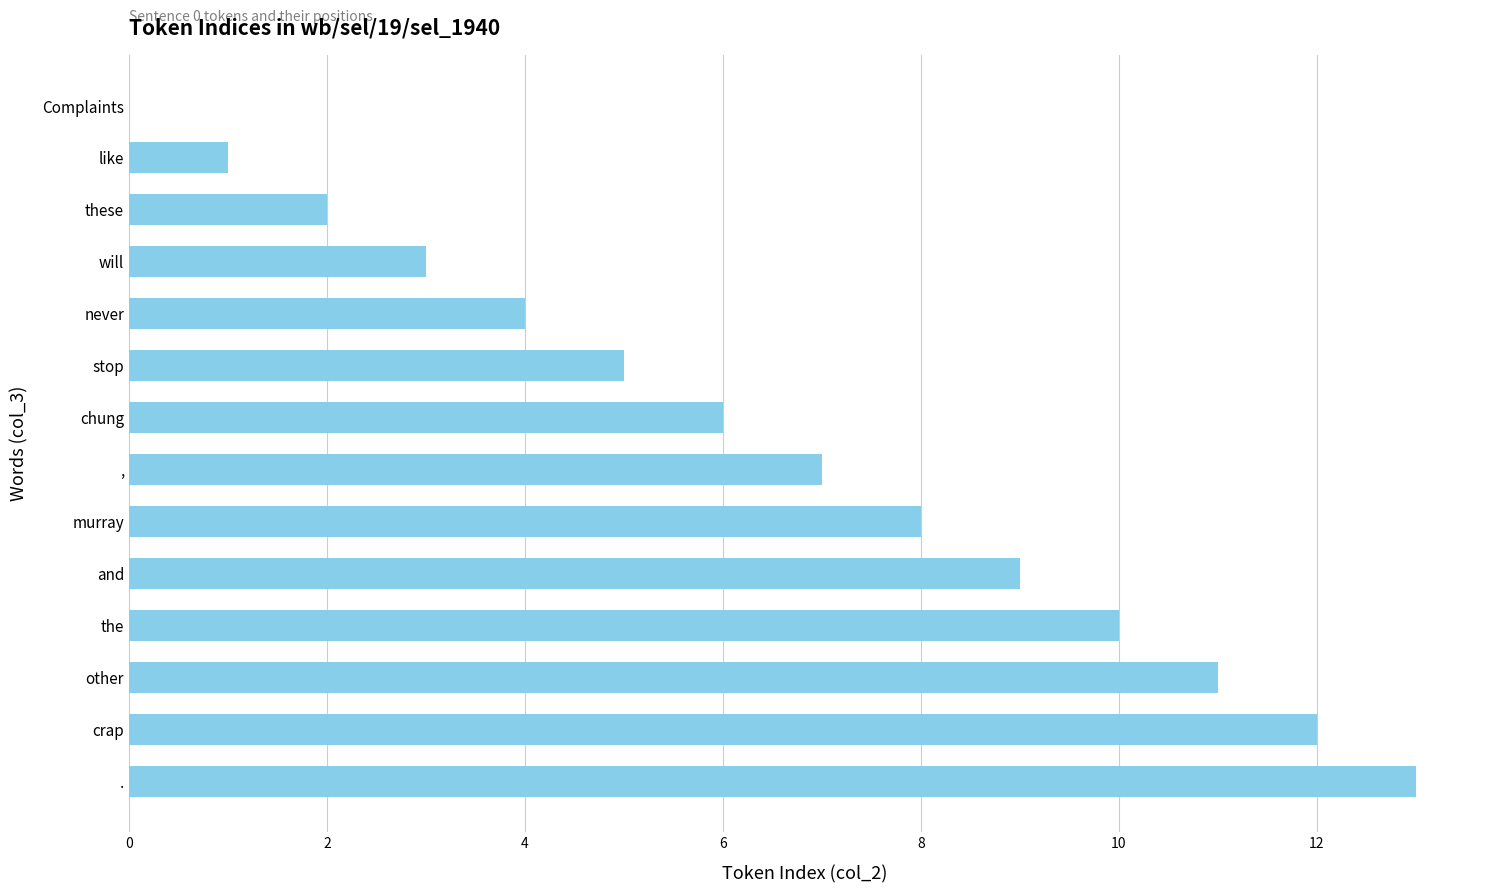

What is the change in value from , to crap?

+5